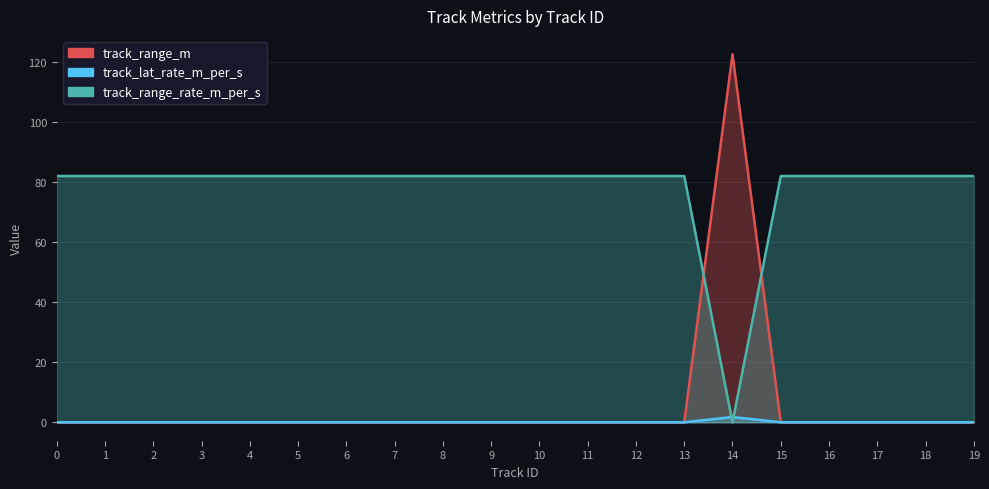

What is the difference between the highest and lowest values at 11?

81.9